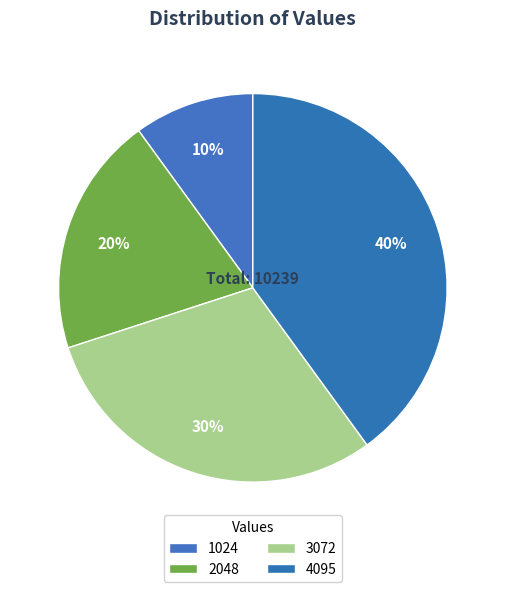

To the nearest percent, what is the difference between the 1024 and 3072 slice percentages?

20%